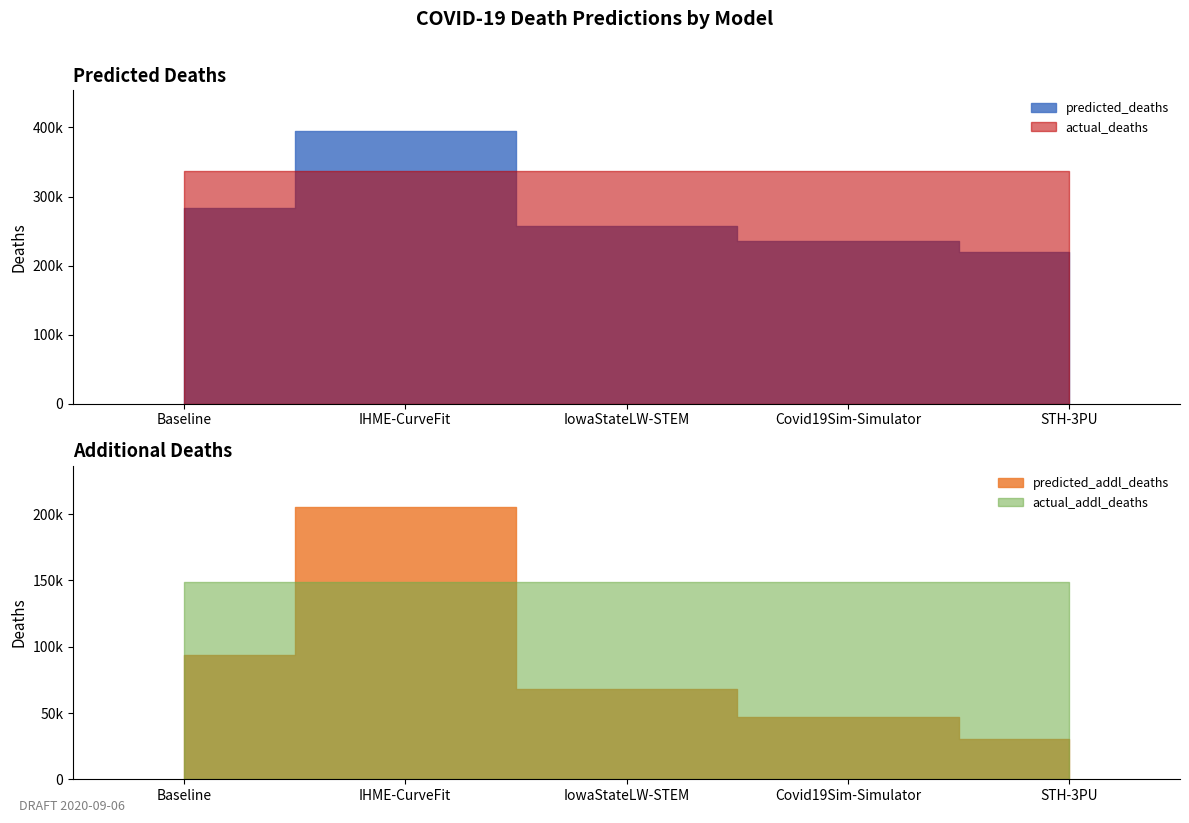

What value does the predicted_addl_deaths series have at IHME-CurveFit?

205673.5